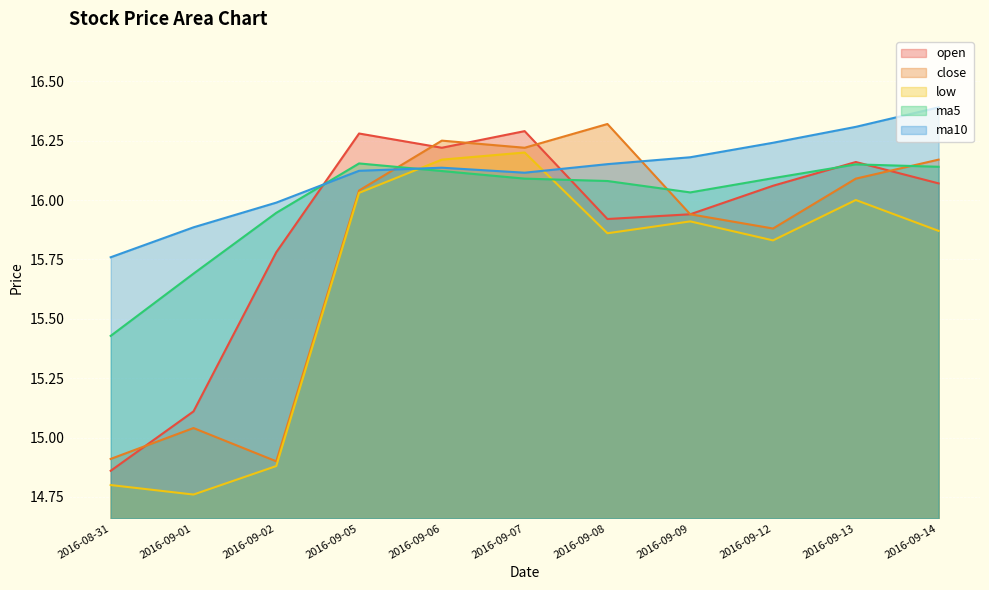

Which label corresponds to the largest value in the chart?

2016-09-14